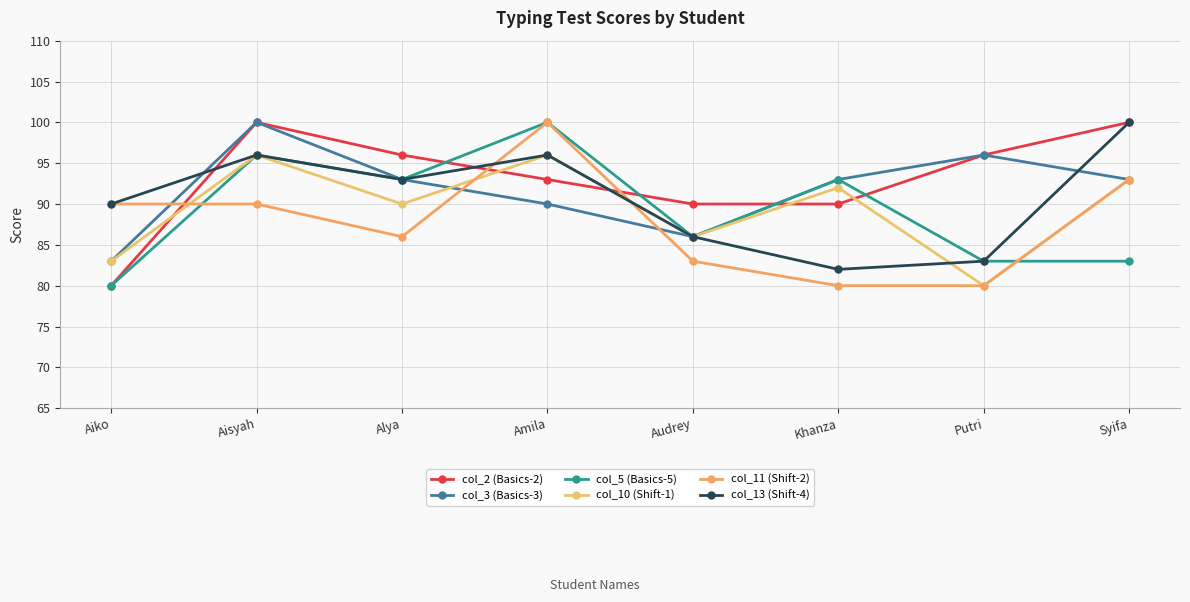

Reading left to right, what are all the values shown in this chart?

col_2 (Basics-2): Aiko=80	Aisyah=100	Alya=96	Amila=93	Audrey=90	Khanza=90	Putri=96	Syifa=100
col_3 (Basics-3): Aiko=83	Aisyah=100	Alya=93	Amila=90	Audrey=86	Khanza=93	Putri=96	Syifa=93
col_5 (Basics-5): Aiko=80	Aisyah=96	Alya=93	Amila=100	Audrey=86	Khanza=93	Putri=83	Syifa=83
col_10 (Shift-1): Aiko=83	Aisyah=96	Alya=90	Amila=96	Audrey=86	Khanza=92	Putri=80	Syifa=93
col_11 (Shift-2): Aiko=90	Aisyah=90	Alya=86	Amila=100	Audrey=83	Khanza=80	Putri=80	Syifa=93
col_13 (Shift-4): Aiko=90	Aisyah=96	Alya=93	Amila=96	Audrey=86	Khanza=82	Putri=83	Syifa=100